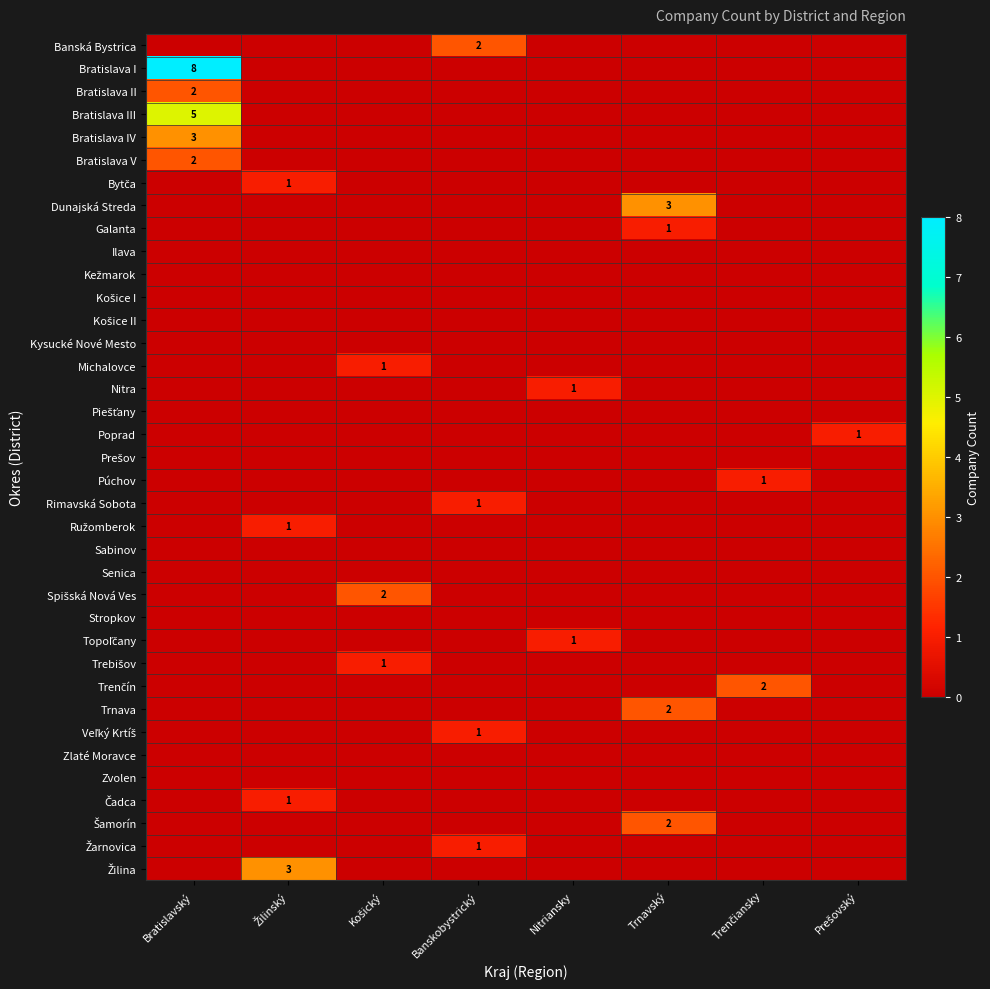

Reading left to right, transcribe all the data shown in this chart.

row_0: Bratislavský=0	Žilinský=0	Košický=0	Banskobystrický=2	Nitriansky=0	Trnavský=0	Trenčiansky=0	Prešovský=0
row_1: Bratislavský=8	Žilinský=0	Košický=0	Banskobystrický=0	Nitriansky=0	Trnavský=0	Trenčiansky=0	Prešovský=0
row_2: Bratislavský=2	Žilinský=0	Košický=0	Banskobystrický=0	Nitriansky=0	Trnavský=0	Trenčiansky=0	Prešovský=0
row_3: Bratislavský=5	Žilinský=0	Košický=0	Banskobystrický=0	Nitriansky=0	Trnavský=0	Trenčiansky=0	Prešovský=0
row_4: Bratislavský=3	Žilinský=0	Košický=0	Banskobystrický=0	Nitriansky=0	Trnavský=0	Trenčiansky=0	Prešovský=0
row_5: Bratislavský=2	Žilinský=0	Košický=0	Banskobystrický=0	Nitriansky=0	Trnavský=0	Trenčiansky=0	Prešovský=0
row_6: Bratislavský=0	Žilinský=1	Košický=0	Banskobystrický=0	Nitriansky=0	Trnavský=0	Trenčiansky=0	Prešovský=0
row_7: Bratislavský=0	Žilinský=0	Košický=0	Banskobystrický=0	Nitriansky=0	Trnavský=3	Trenčiansky=0	Prešovský=0
row_8: Bratislavský=0	Žilinský=0	Košický=0	Banskobystrický=0	Nitriansky=0	Trnavský=1	Trenčiansky=0	Prešovský=0
row_9: Bratislavský=0	Žilinský=0	Košický=0	Banskobystrický=0	Nitriansky=0	Trnavský=0	Trenčiansky=0	Prešovský=0
row_10: Bratislavský=0	Žilinský=0	Košický=0	Banskobystrický=0	Nitriansky=0	Trnavský=0	Trenčiansky=0	Prešovský=0
row_11: Bratislavský=0	Žilinský=0	Košický=0	Banskobystrický=0	Nitriansky=0	Trnavský=0	Trenčiansky=0	Prešovský=0
row_12: Bratislavský=0	Žilinský=0	Košický=0	Banskobystrický=0	Nitriansky=0	Trnavský=0	Trenčiansky=0	Prešovský=0
row_13: Bratislavský=0	Žilinský=0	Košický=0	Banskobystrický=0	Nitriansky=0	Trnavský=0	Trenčiansky=0	Prešovský=0
row_14: Bratislavský=0	Žilinský=0	Košický=1	Banskobystrický=0	Nitriansky=0	Trnavský=0	Trenčiansky=0	Prešovský=0
row_15: Bratislavský=0	Žilinský=0	Košický=0	Banskobystrický=0	Nitriansky=1	Trnavský=0	Trenčiansky=0	Prešovský=0
row_16: Bratislavský=0	Žilinský=0	Košický=0	Banskobystrický=0	Nitriansky=0	Trnavský=0	Trenčiansky=0	Prešovský=0
row_17: Bratislavský=0	Žilinský=0	Košický=0	Banskobystrický=0	Nitriansky=0	Trnavský=0	Trenčiansky=0	Prešovský=1
row_18: Bratislavský=0	Žilinský=0	Košický=0	Banskobystrický=0	Nitriansky=0	Trnavský=0	Trenčiansky=0	Prešovský=0
row_19: Bratislavský=0	Žilinský=0	Košický=0	Banskobystrický=0	Nitriansky=0	Trnavský=0	Trenčiansky=1	Prešovský=0
row_20: Bratislavský=0	Žilinský=0	Košický=0	Banskobystrický=1	Nitriansky=0	Trnavský=0	Trenčiansky=0	Prešovský=0
row_21: Bratislavský=0	Žilinský=1	Košický=0	Banskobystrický=0	Nitriansky=0	Trnavský=0	Trenčiansky=0	Prešovský=0
row_22: Bratislavský=0	Žilinský=0	Košický=0	Banskobystrický=0	Nitriansky=0	Trnavský=0	Trenčiansky=0	Prešovský=0
row_23: Bratislavský=0	Žilinský=0	Košický=0	Banskobystrický=0	Nitriansky=0	Trnavský=0	Trenčiansky=0	Prešovský=0
row_24: Bratislavský=0	Žilinský=0	Košický=2	Banskobystrický=0	Nitriansky=0	Trnavský=0	Trenčiansky=0	Prešovský=0
row_25: Bratislavský=0	Žilinský=0	Košický=0	Banskobystrický=0	Nitriansky=0	Trnavský=0	Trenčiansky=0	Prešovský=0
row_26: Bratislavský=0	Žilinský=0	Košický=0	Banskobystrický=0	Nitriansky=1	Trnavský=0	Trenčiansky=0	Prešovský=0
row_27: Bratislavský=0	Žilinský=0	Košický=1	Banskobystrický=0	Nitriansky=0	Trnavský=0	Trenčiansky=0	Prešovský=0
row_28: Bratislavský=0	Žilinský=0	Košický=0	Banskobystrický=0	Nitriansky=0	Trnavský=0	Trenčiansky=2	Prešovský=0
row_29: Bratislavský=0	Žilinský=0	Košický=0	Banskobystrický=0	Nitriansky=0	Trnavský=2	Trenčiansky=0	Prešovský=0
row_30: Bratislavský=0	Žilinský=0	Košický=0	Banskobystrický=1	Nitriansky=0	Trnavský=0	Trenčiansky=0	Prešovský=0
row_31: Bratislavský=0	Žilinský=0	Košický=0	Banskobystrický=0	Nitriansky=0	Trnavský=0	Trenčiansky=0	Prešovský=0
row_32: Bratislavský=0	Žilinský=0	Košický=0	Banskobystrický=0	Nitriansky=0	Trnavský=0	Trenčiansky=0	Prešovský=0
row_33: Bratislavský=0	Žilinský=1	Košický=0	Banskobystrický=0	Nitriansky=0	Trnavský=0	Trenčiansky=0	Prešovský=0
row_34: Bratislavský=0	Žilinský=0	Košický=0	Banskobystrický=0	Nitriansky=0	Trnavský=2	Trenčiansky=0	Prešovský=0
row_35: Bratislavský=0	Žilinský=0	Košický=0	Banskobystrický=1	Nitriansky=0	Trnavský=0	Trenčiansky=0	Prešovský=0
row_36: Bratislavský=0	Žilinský=3	Košický=0	Banskobystrický=0	Nitriansky=0	Trnavský=0	Trenčiansky=0	Prešovský=0